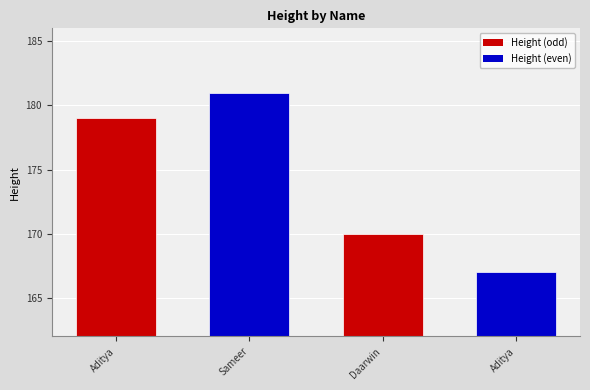

Does the chart contain any negative values?

No